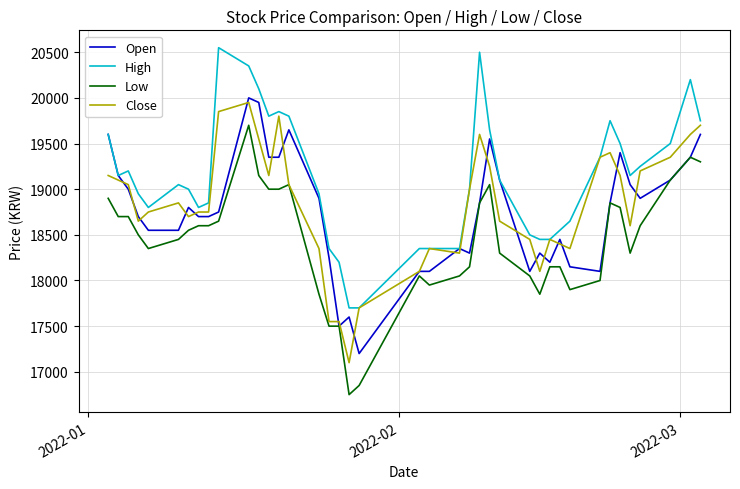

How many distinct data groups are displayed?

4